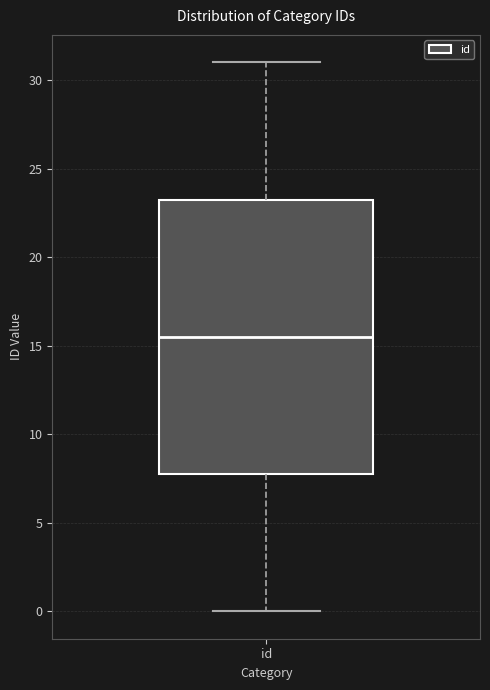

Read this box plot against the y-axis: the position of the median line, the range covered by the box, and the ends of both whiskers. The values are not printed on the chart, so give them approximately, as read against the axis.

median 15.5, box 8.0 to 23.5, whiskers 0.0 to 31.0